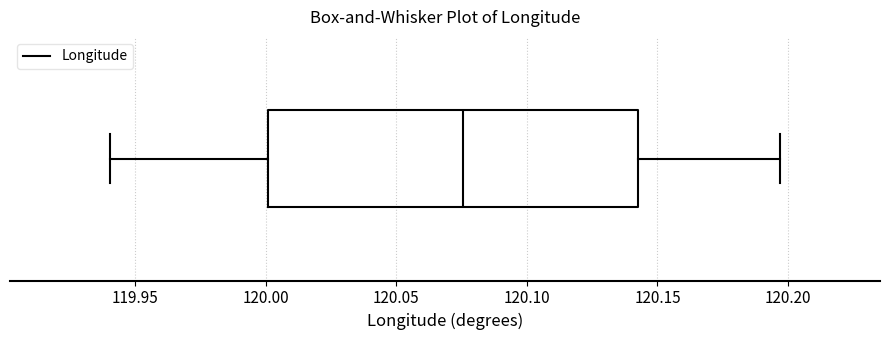

Read this box plot against the x-axis: the position of the median line, the range covered by the box, and the ends of both whiskers. The values are not printed on the chart, so give them approximately, as read against the axis.

median 120.075, box 120.000 to 120.140, whiskers 119.940 to 120.195